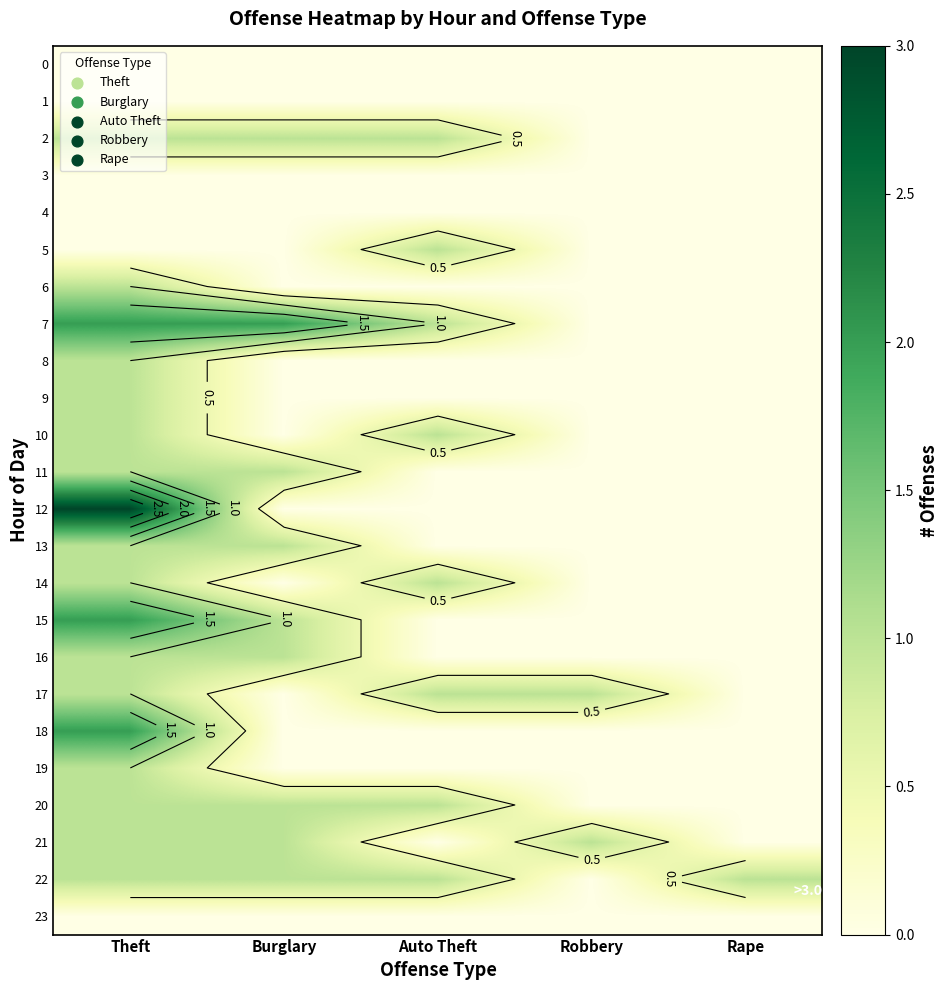

At Auto Theft, list the series in order from smallest to largest.

0, 1, 3, 4, 6, 8, 9, 11, 12, 13, 15, 16, 18, 19, 21, 23, 2, 5, 7, 10, 14, 17, 20, 22